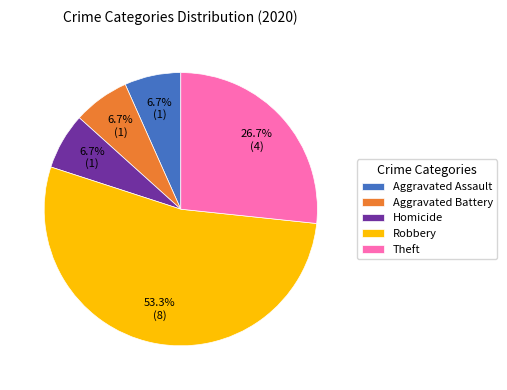

What is the ratio of the value at Aggravated Assault to the value at Homicide?

1.0